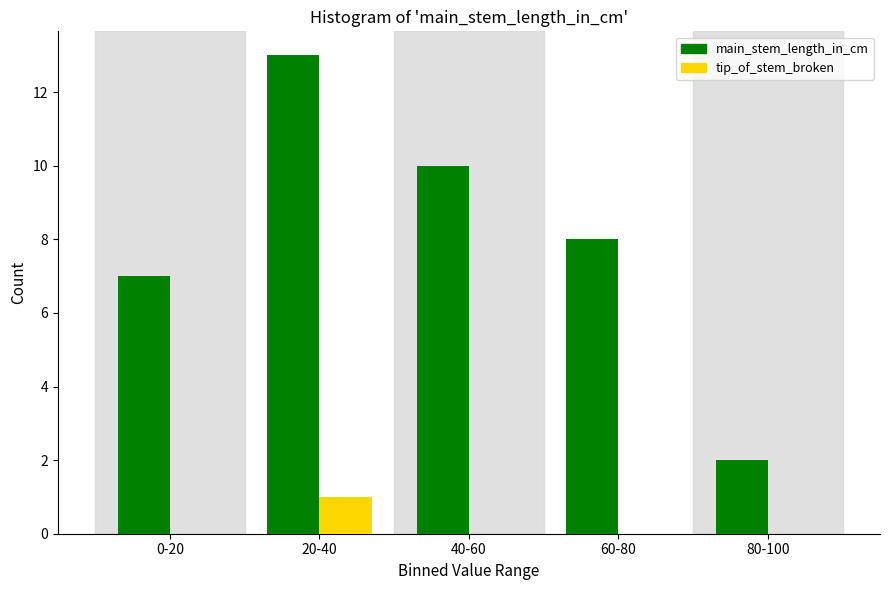

Reading left to right, extract all data points from this chart.

main_stem_length_in_cm: 0-20=7	20-40=13	40-60=10	60-80=8	80-100=2
tip_of_stem_broken: 0-20=0	20-40=1	40-60=0	60-80=0	80-100=0